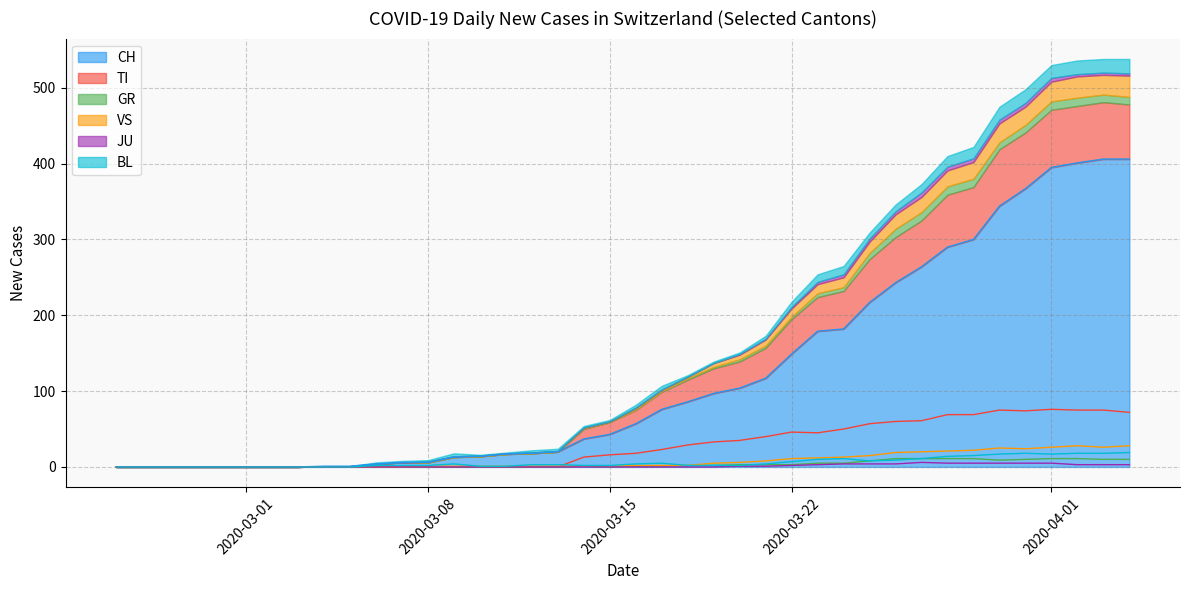

Does the chart have visible grid lines?

Yes